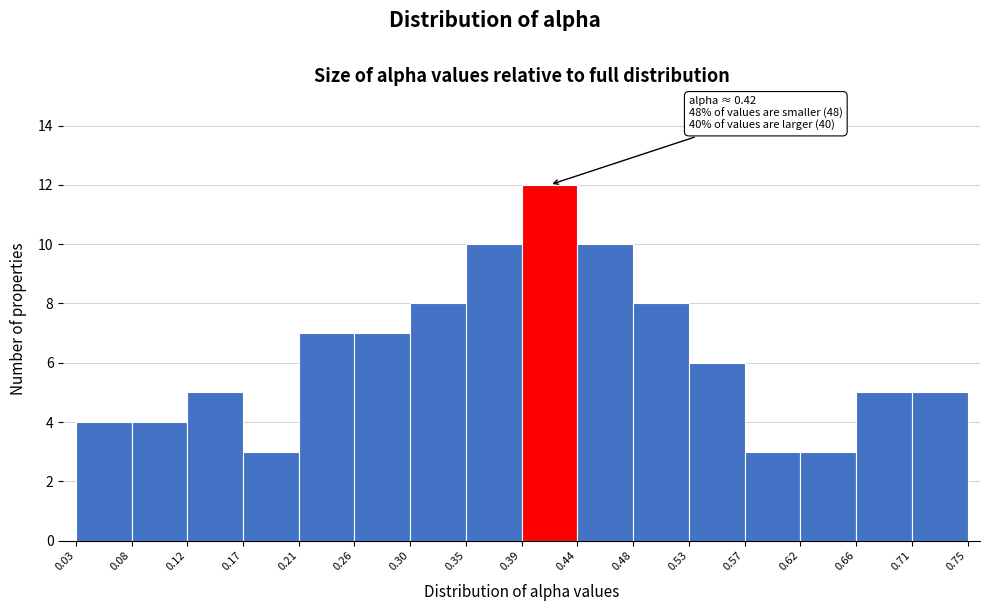

Over which range of the x-axis is the bar tallest?

0.39 to 0.44